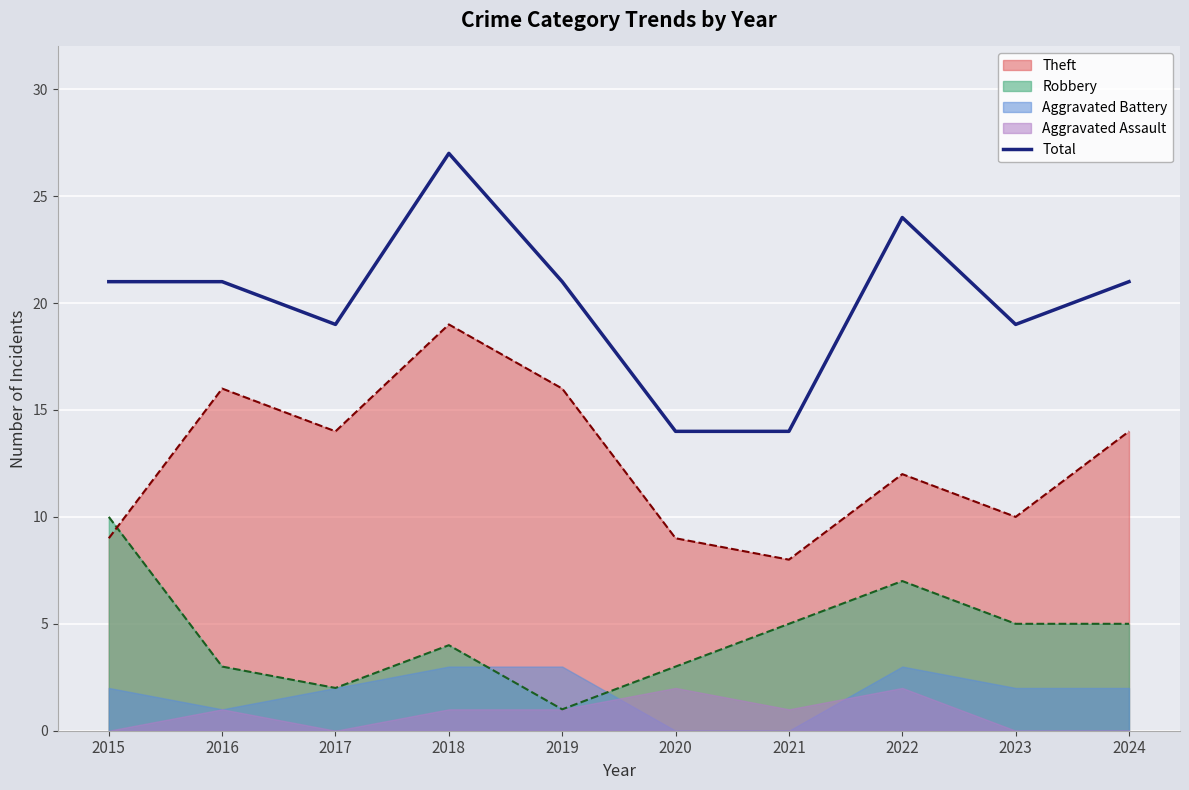

True or false: the data shows 31 at 2015.

False